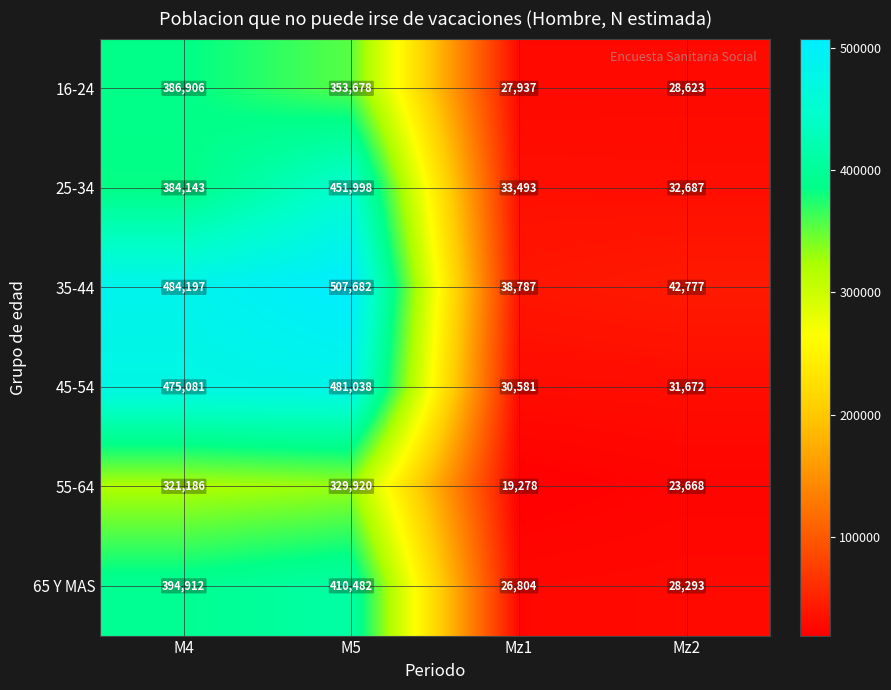

The 25-34 series shows 384143 at M4. True or false?

True